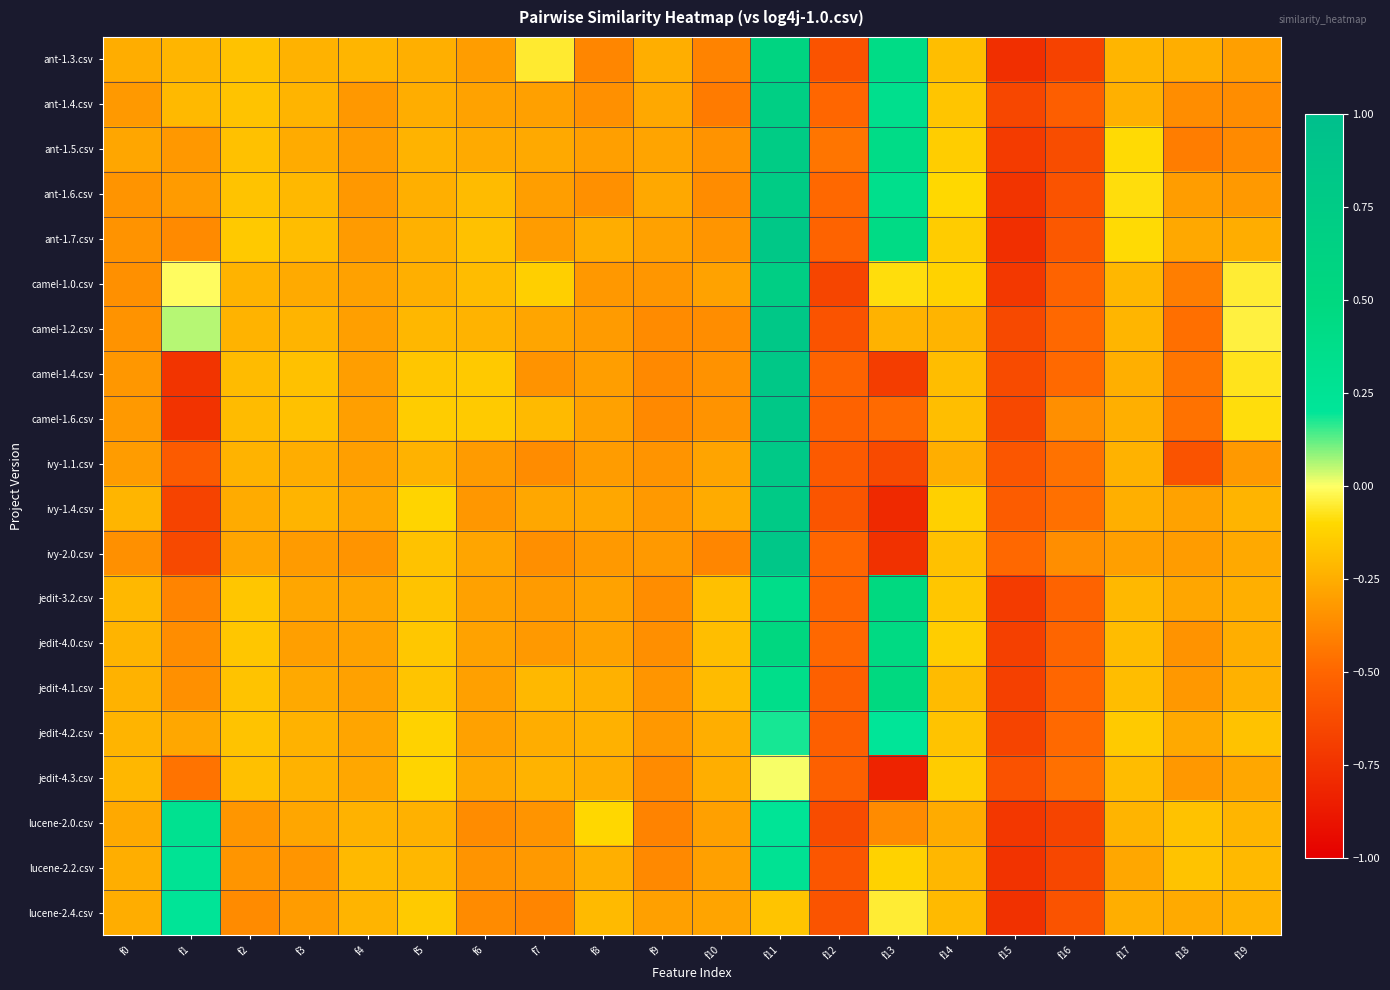

Rank the series at f11 from lowest to highest value.

lucene-2.4.csv, jedit-4.3.csv, jedit-4.2.csv, lucene-2.0.csv, lucene-2.2.csv, jedit-4.1.csv, jedit-3.2.csv, jedit-4.0.csv, ant-1.3.csv, ant-1.4.csv, camel-1.0.csv, ant-1.6.csv, ant-1.5.csv, ivy-1.4.csv, ivy-1.1.csv, ant-1.7.csv, camel-1.6.csv, camel-1.2.csv, camel-1.4.csv, ivy-2.0.csv